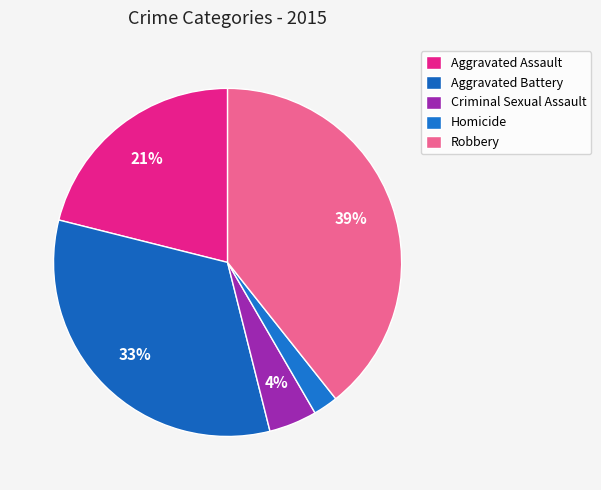

To the nearest percent, what is the average slice percentage?

20%